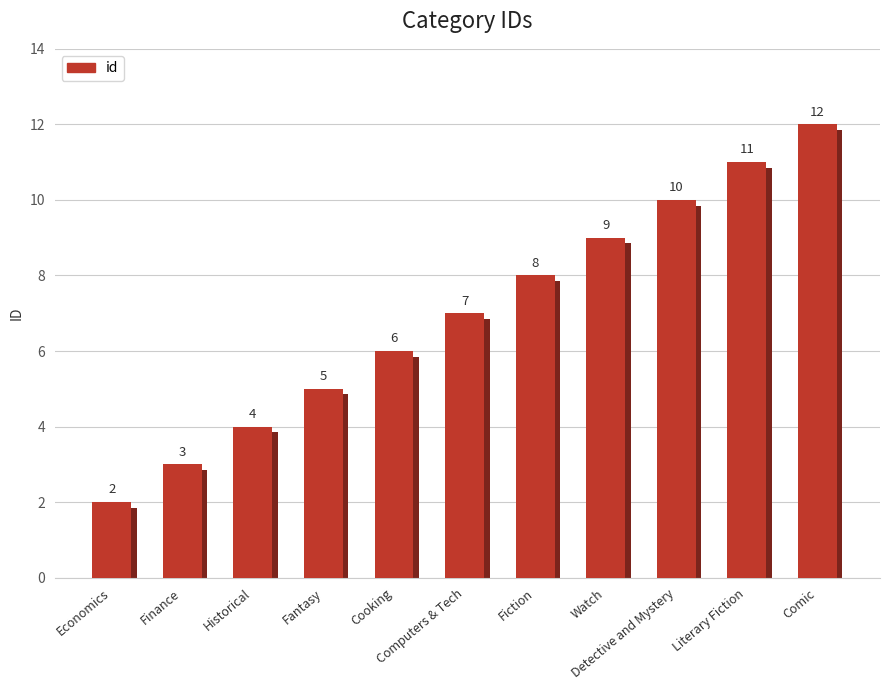

What is the difference between the second highest and minimum values?

9